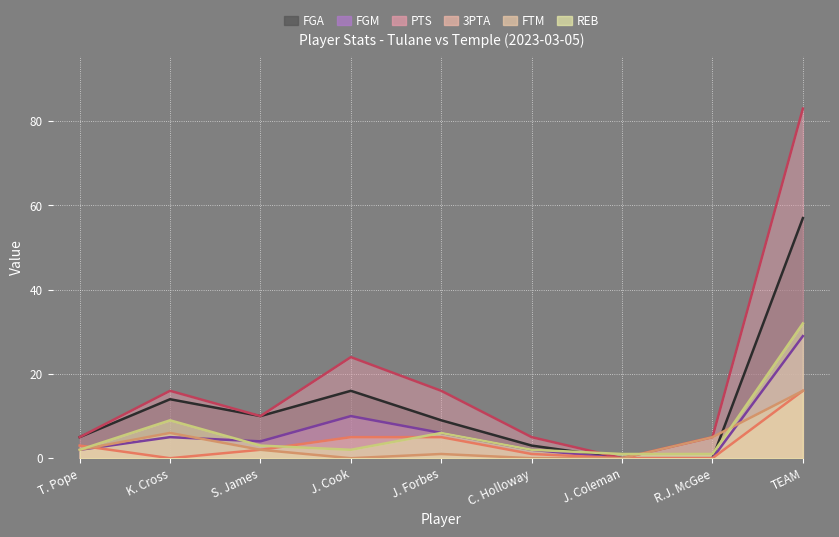

At which category is the sum across all series the highest?

TEAM